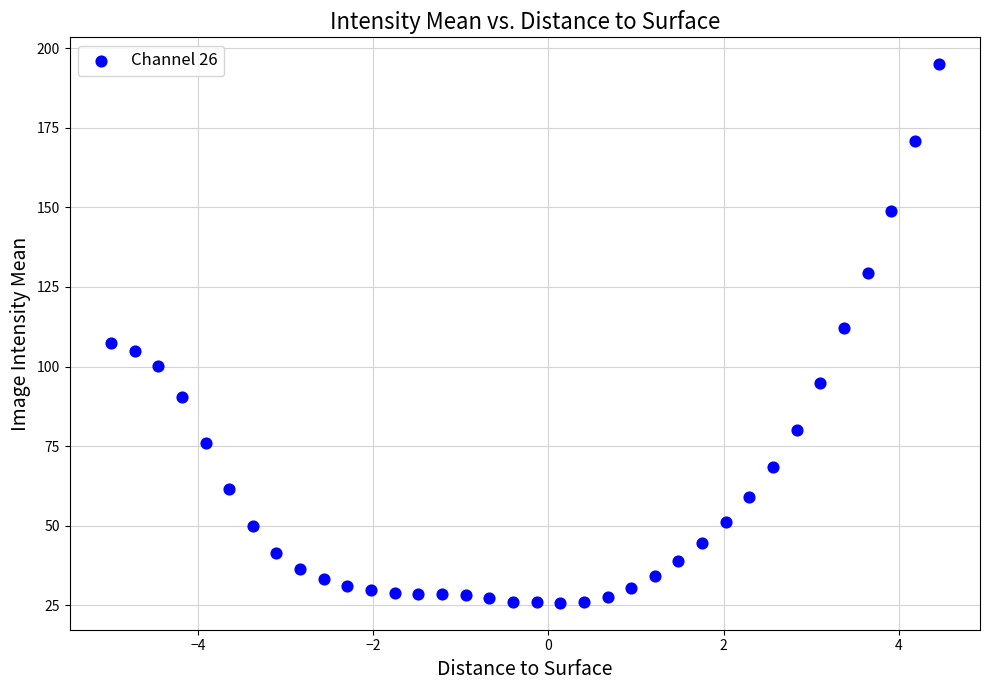

What is the range of Y values (max minus min)?

169.1